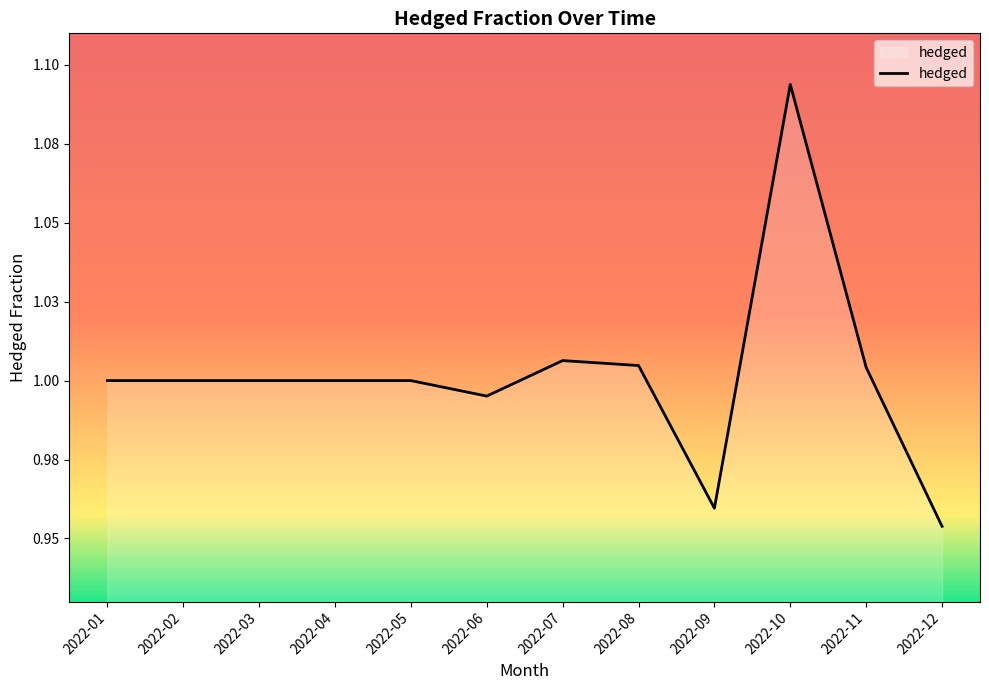

Does the chart display data point markers on the line(s)?

No